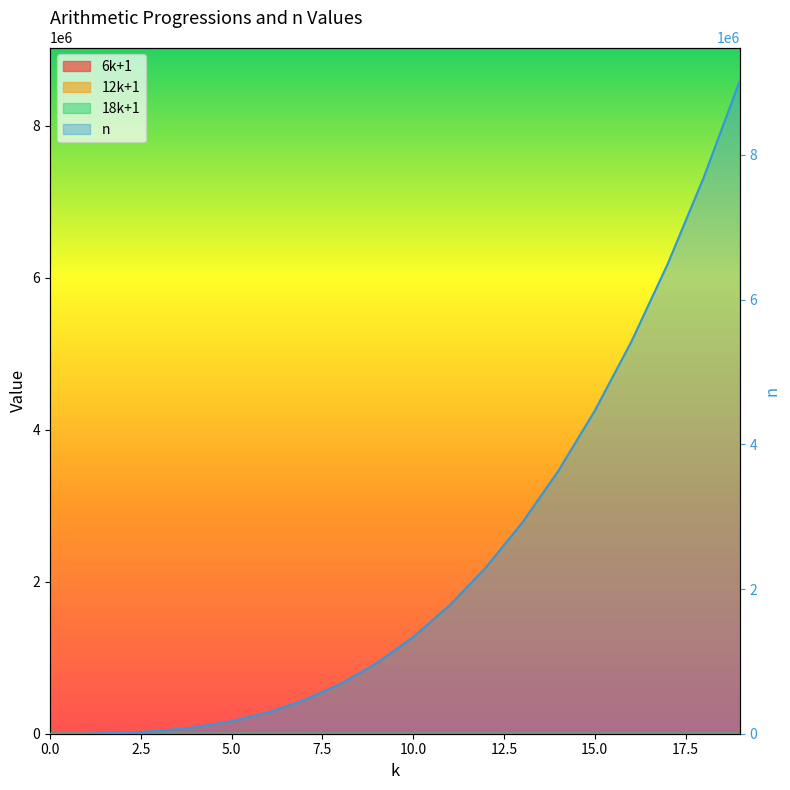

True or false: 18k+1 has more than 2 interior local peaks.

False